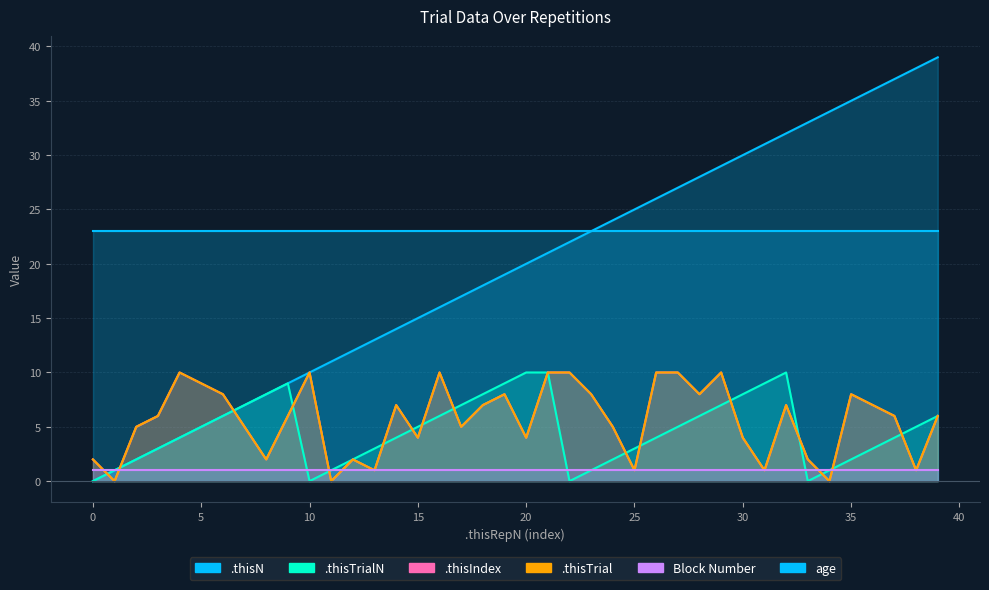

Where is the first local maximum for .thisTrial?

4